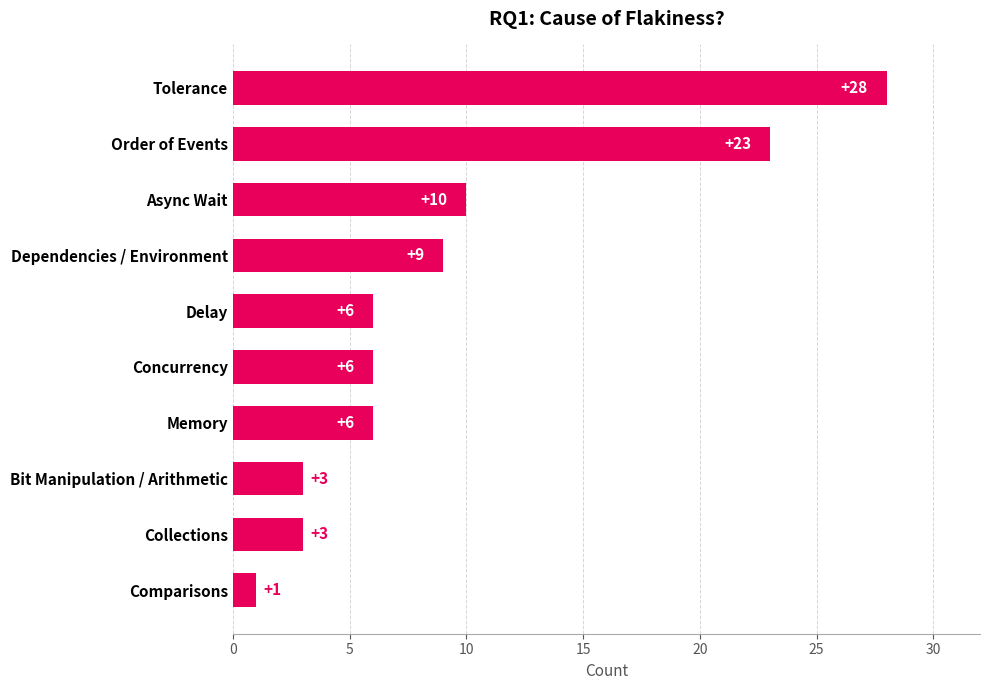

Which category has the highest value across all series?

Tolerance